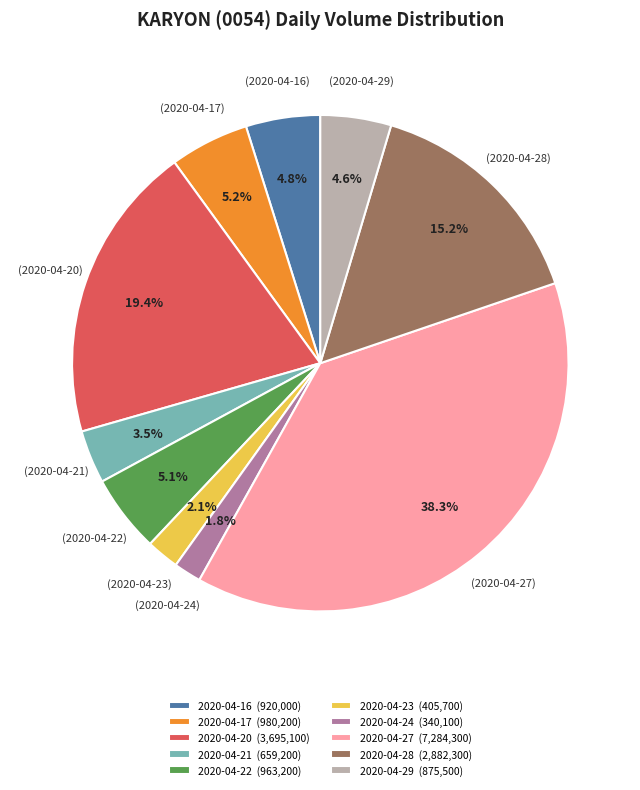

Is 2020-04-27 the majority of the pie?

No